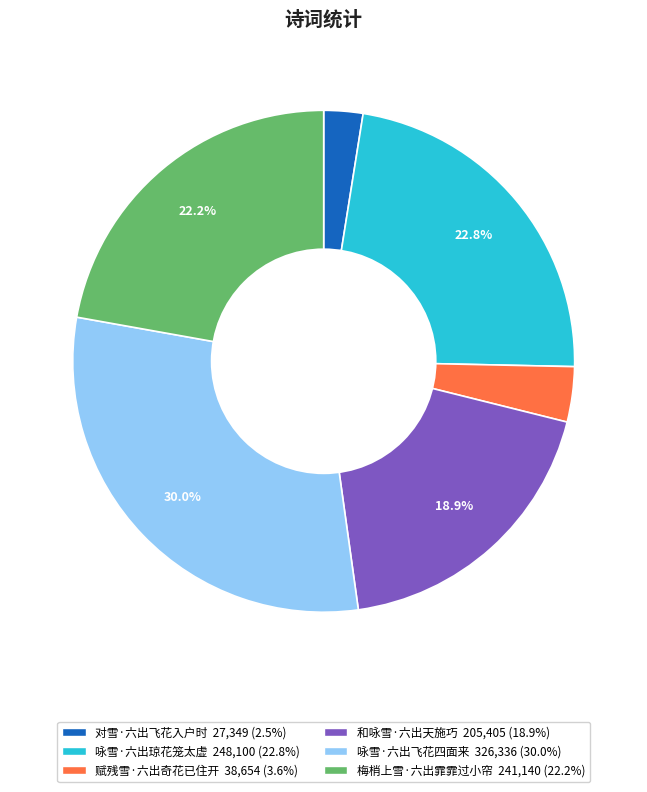

Which category has the smallest portion of the pie?

对雪·六出飞花入户时